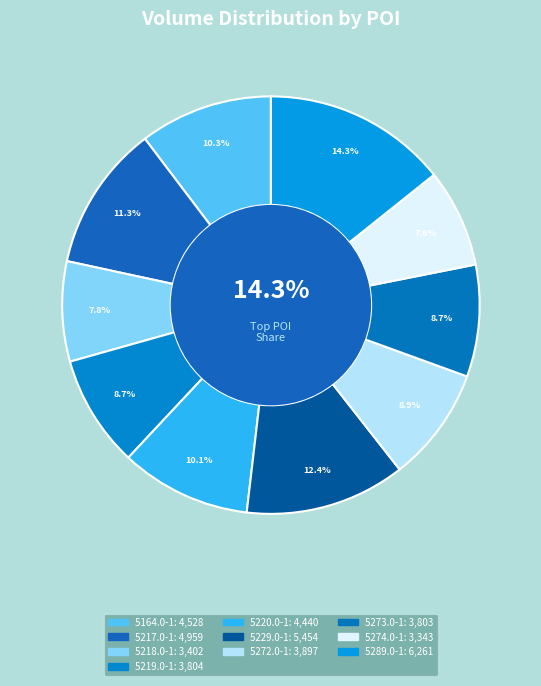

To the nearest percent, what is the difference between the 101312-5273.0-1 and 101312-5218.0-1 slice percentages?

1%